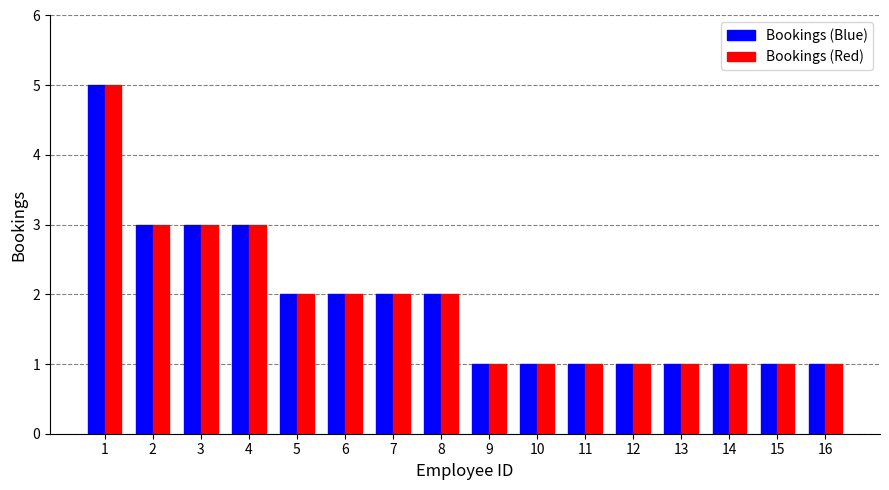

The value of Bookings (Red) at 12 is 1. True or false?

True